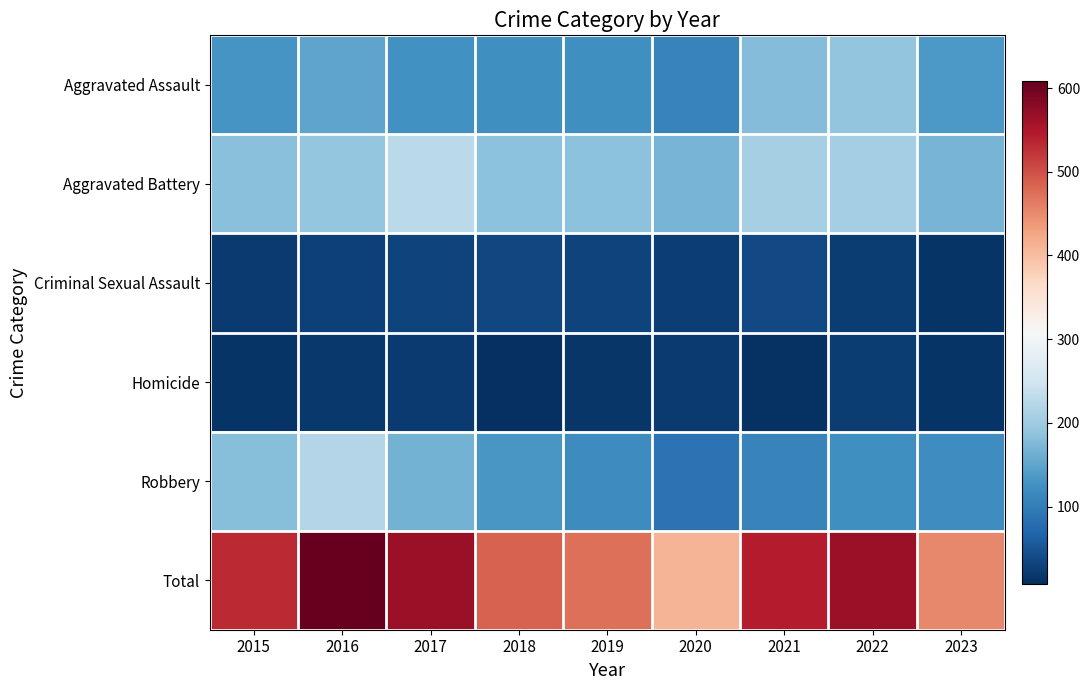

How many series are shown in this chart?

6